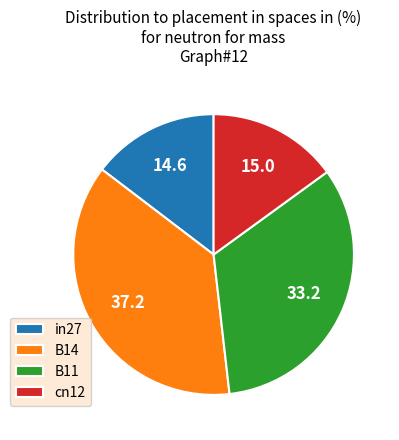

Is there any slice that represents more than half of the pie?

No